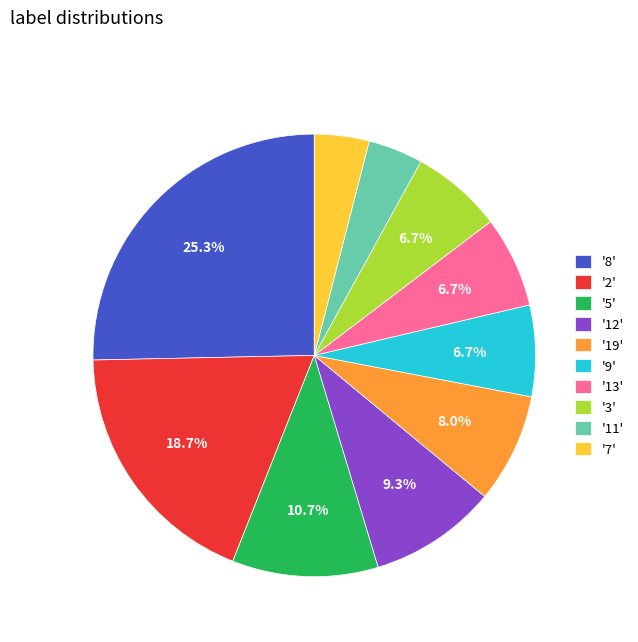

Does '19' represent more than half of the total?

No